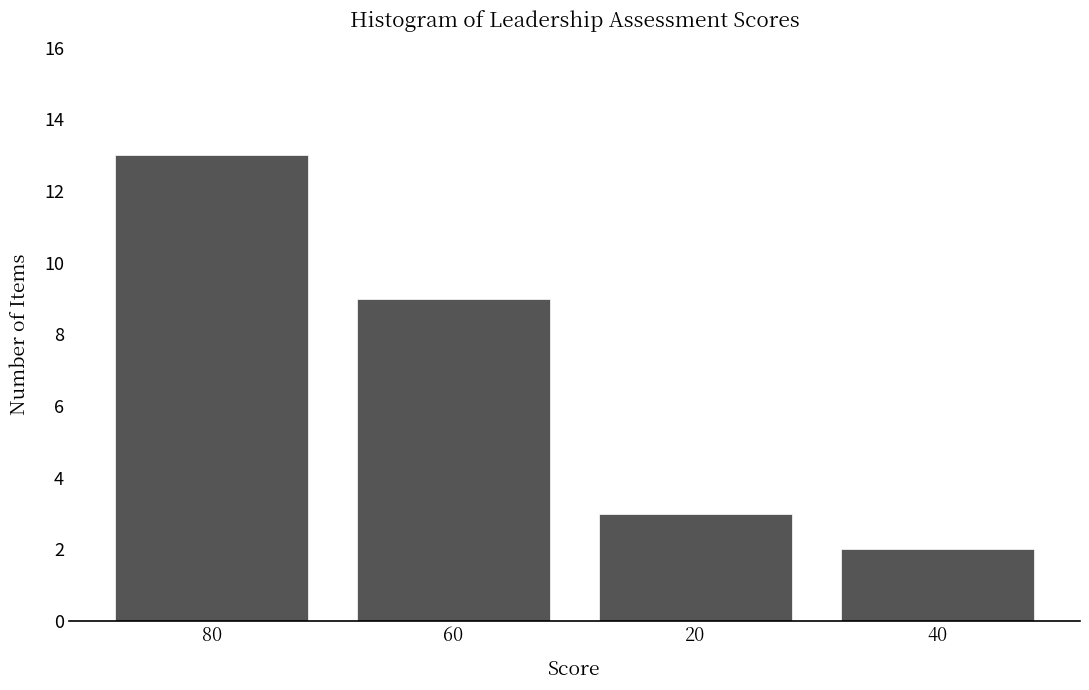

Reading left to right, what are all the values shown in this chart?

13	9	3	2